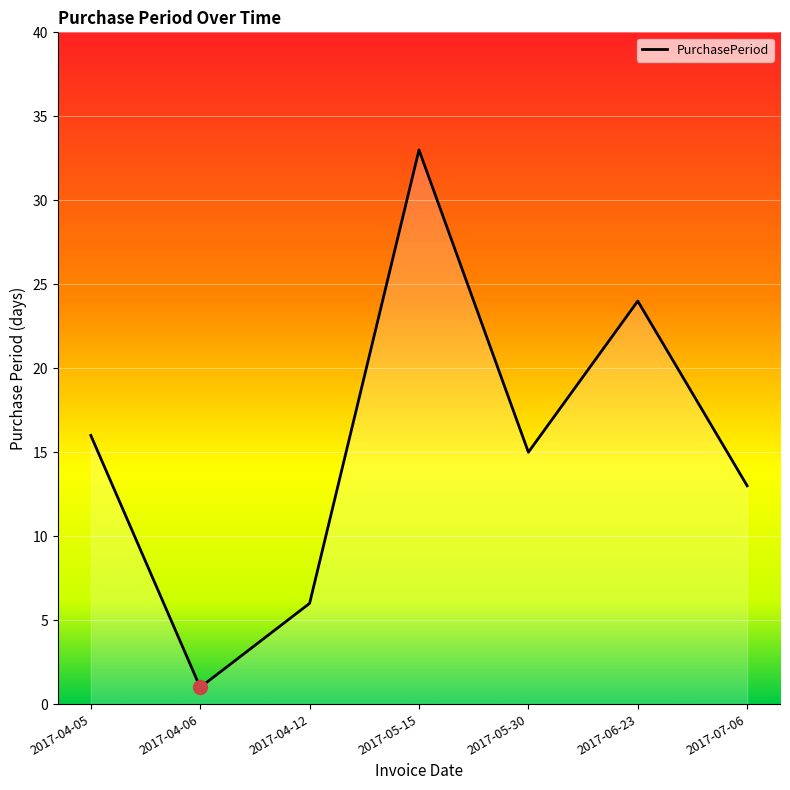

At which label is the value closest to 17?

2017-04-05